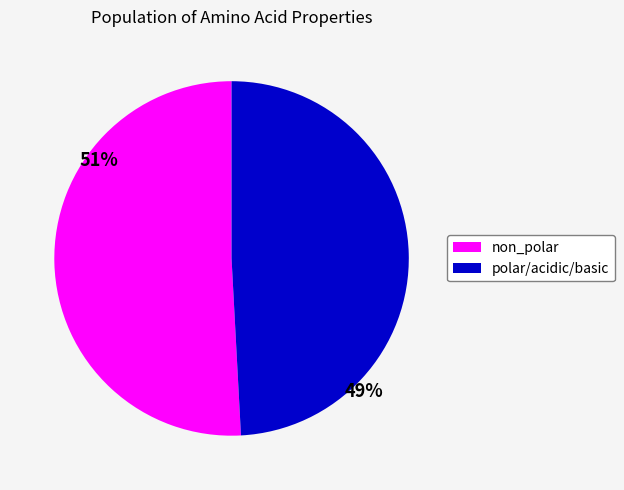

Does any single category account for the majority?

Yes